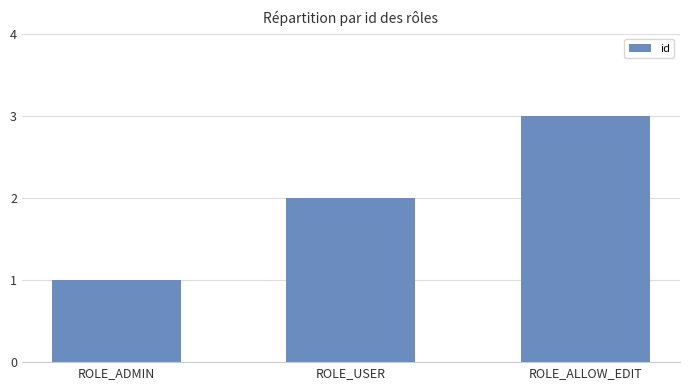

Does the chart contain any negative values?

No